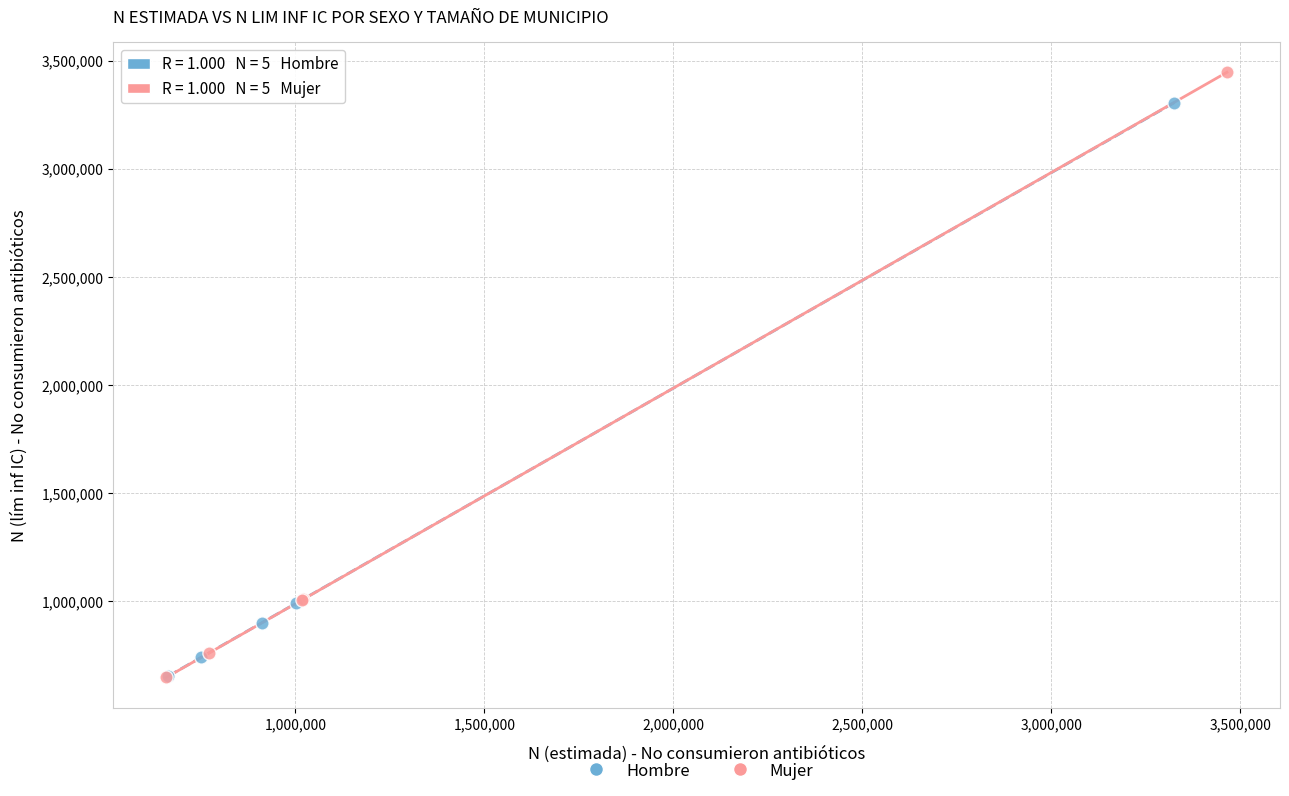

What are all the series names shown in the legend?

Hombre, Mujer